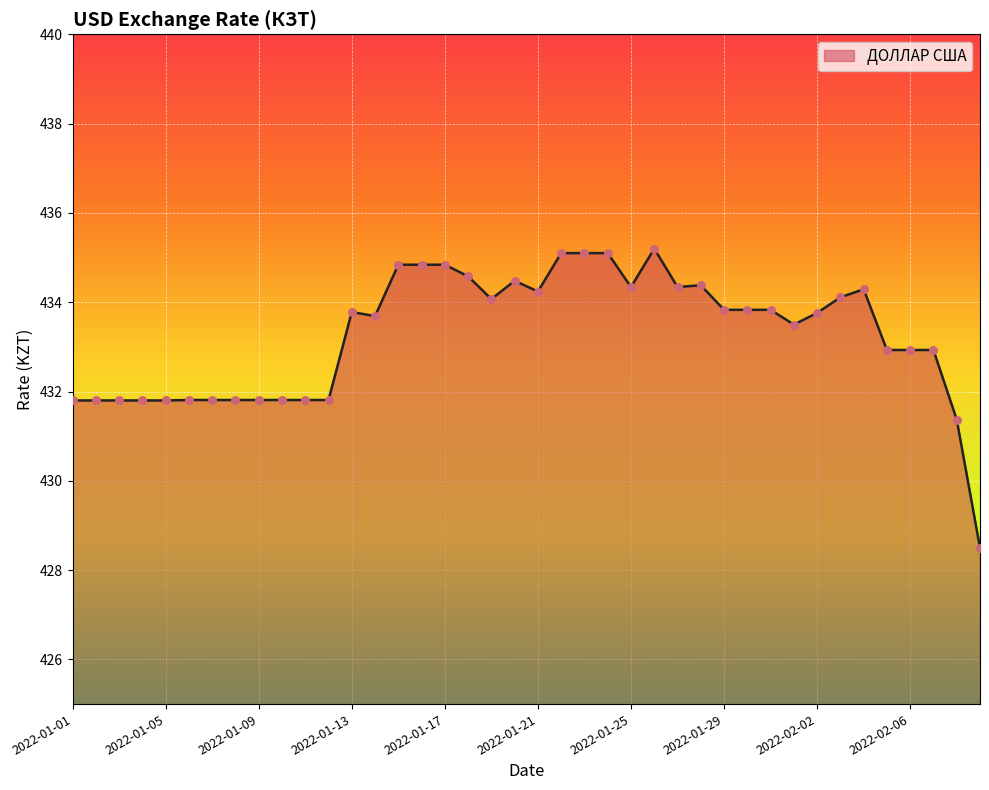

What is the smallest value displayed?

428.5